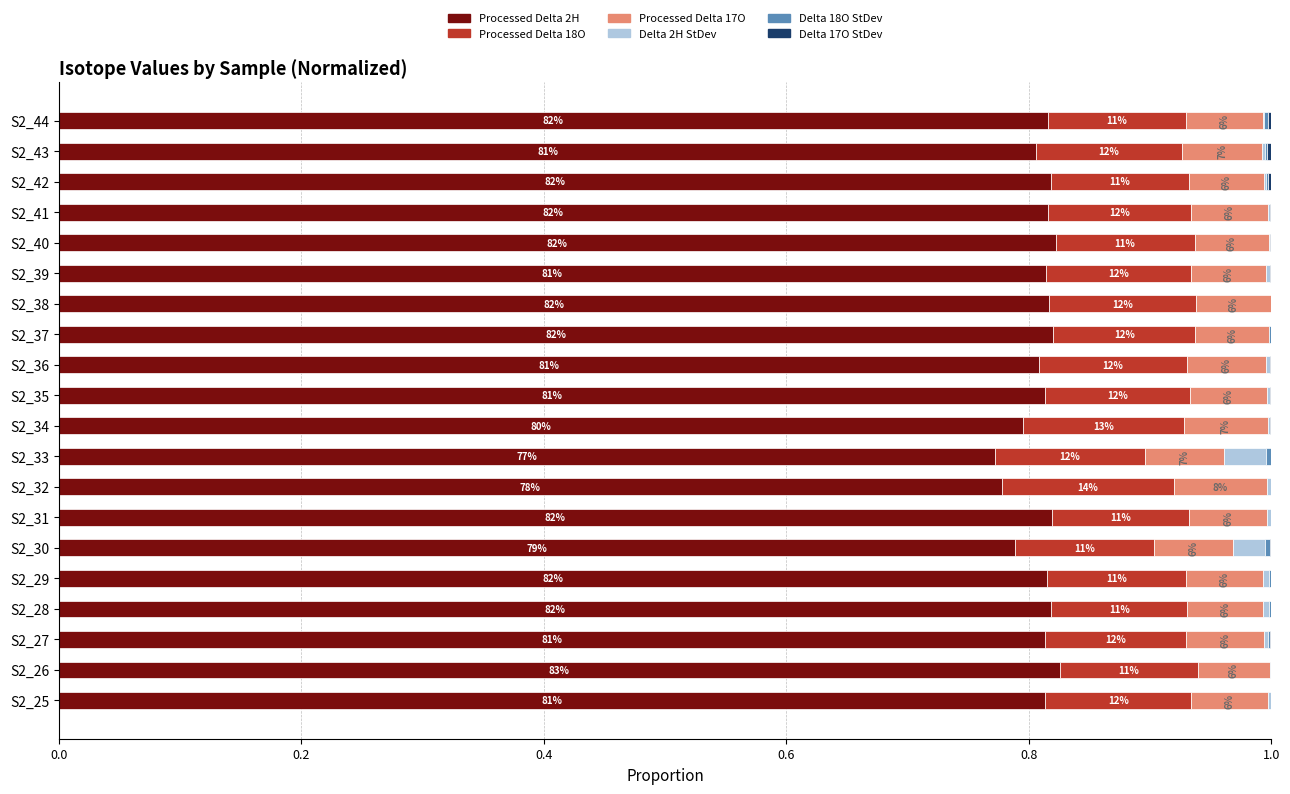

How many Processed Delta 18O values are between 0 and 1?

20